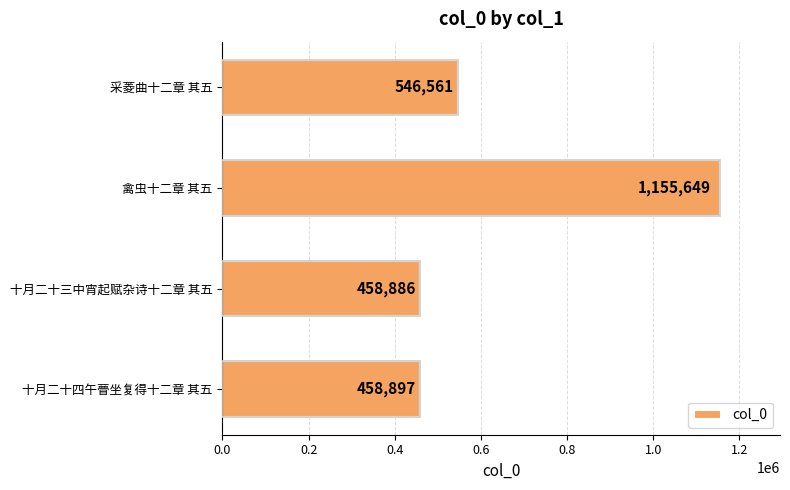

How many data points are less than 546561?

2